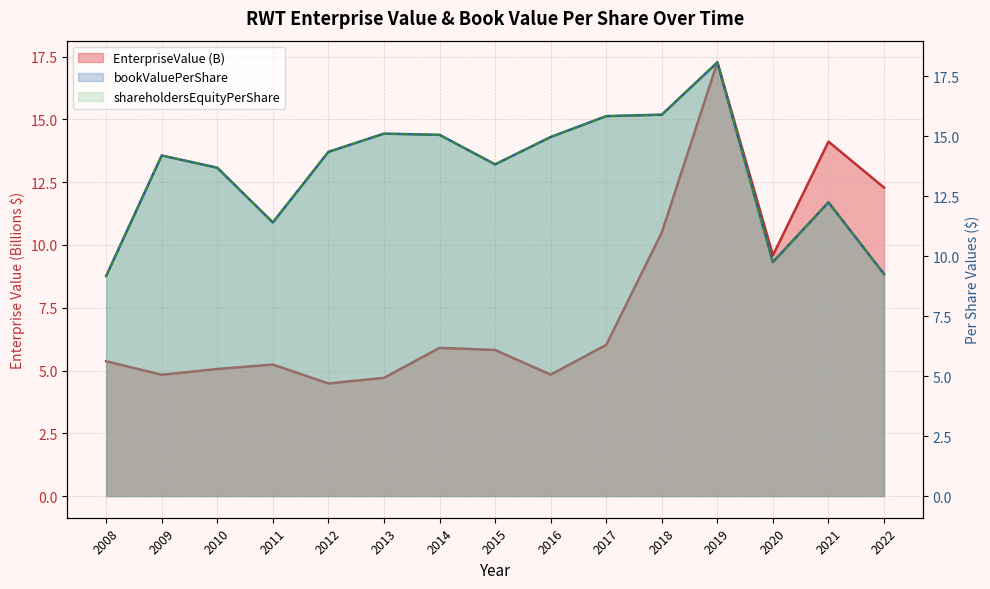

True or false: bookValuePerShare has more than 0 interior local peaks.

True